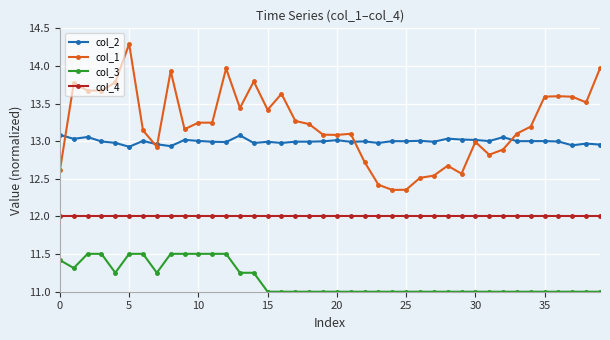

Which series has the largest total across all categories?

col_1